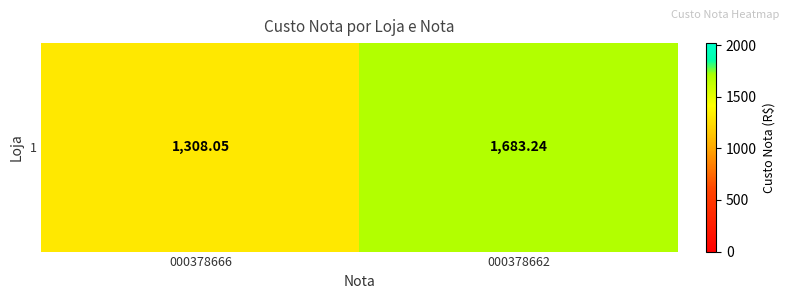

What is the maximum value shown in the chart?

1683.2